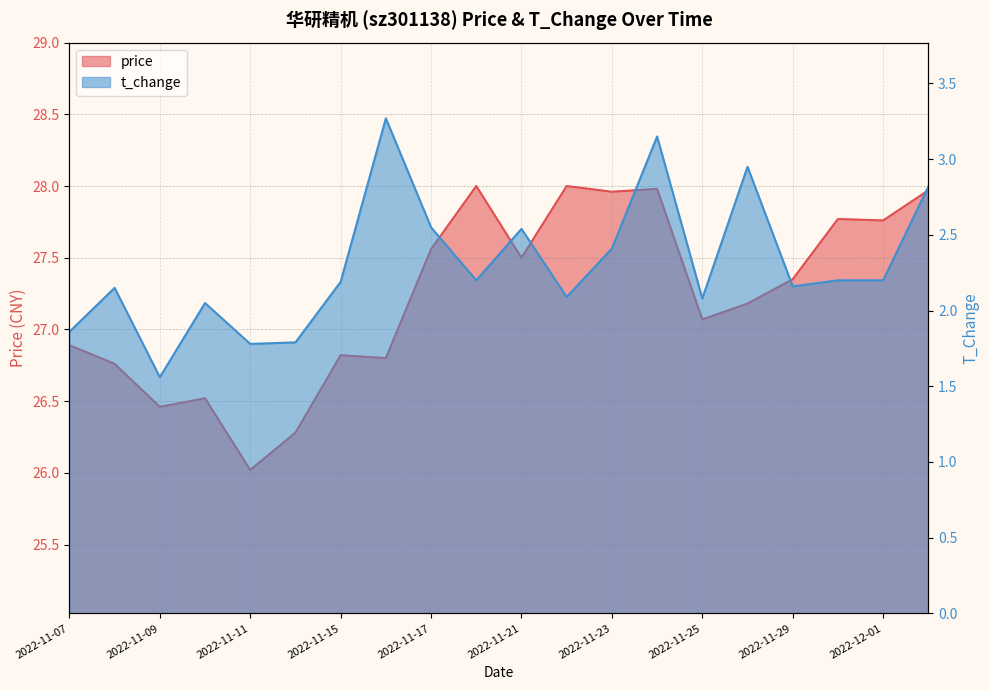

The value of t_change at 2022-11-23 is 2.4. True or false?

True